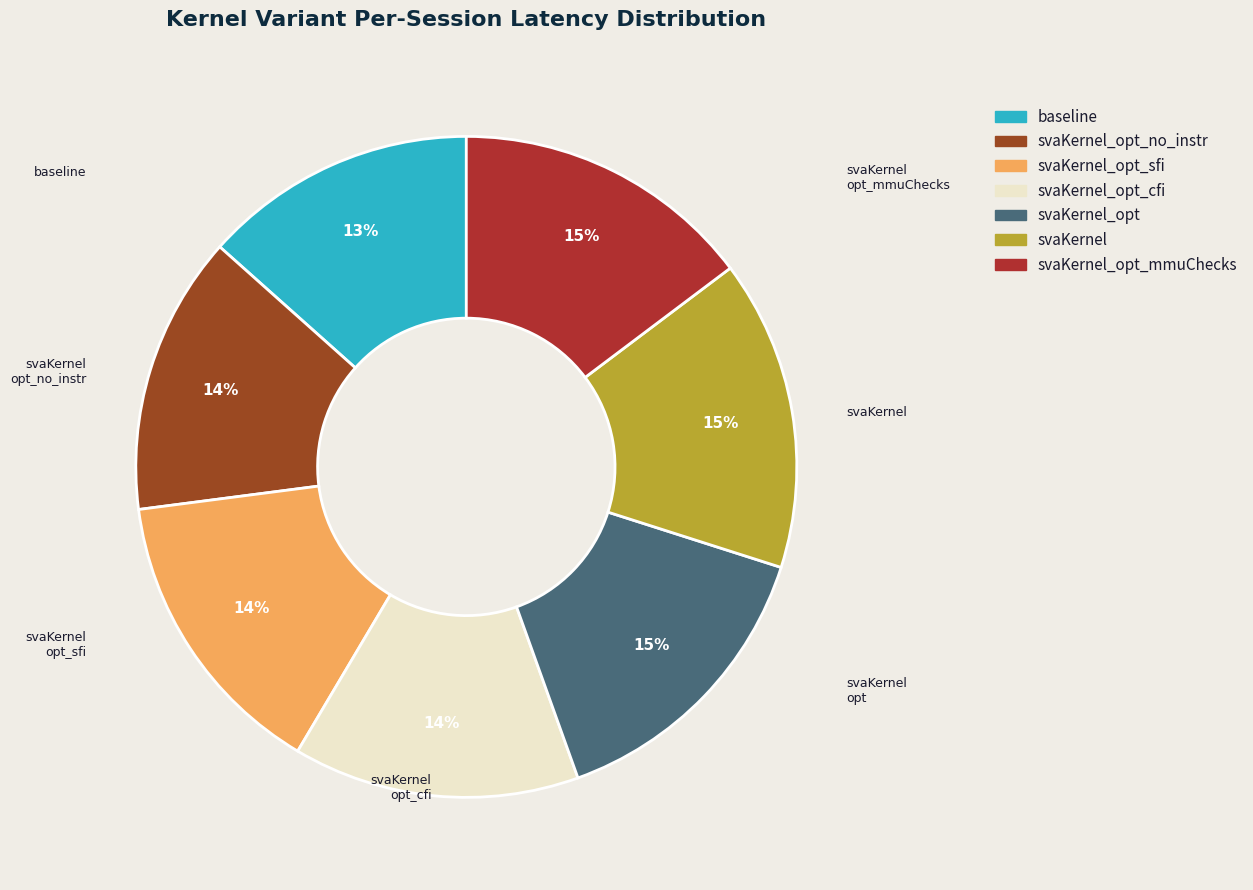

Which category has the smallest portion of the pie?

baseline latency